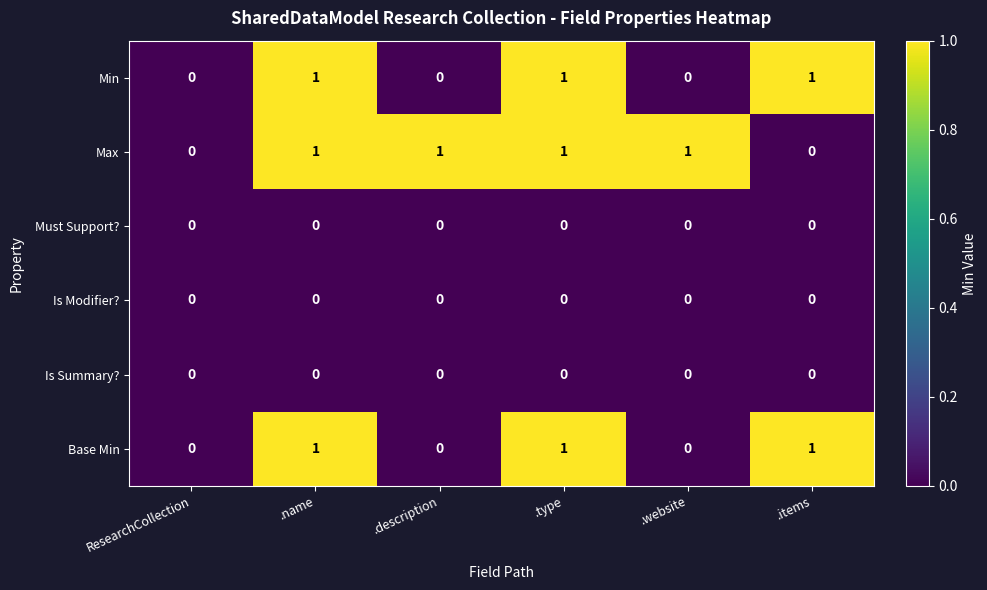

The Must Support? series shows 0 at .type. True or false?

True